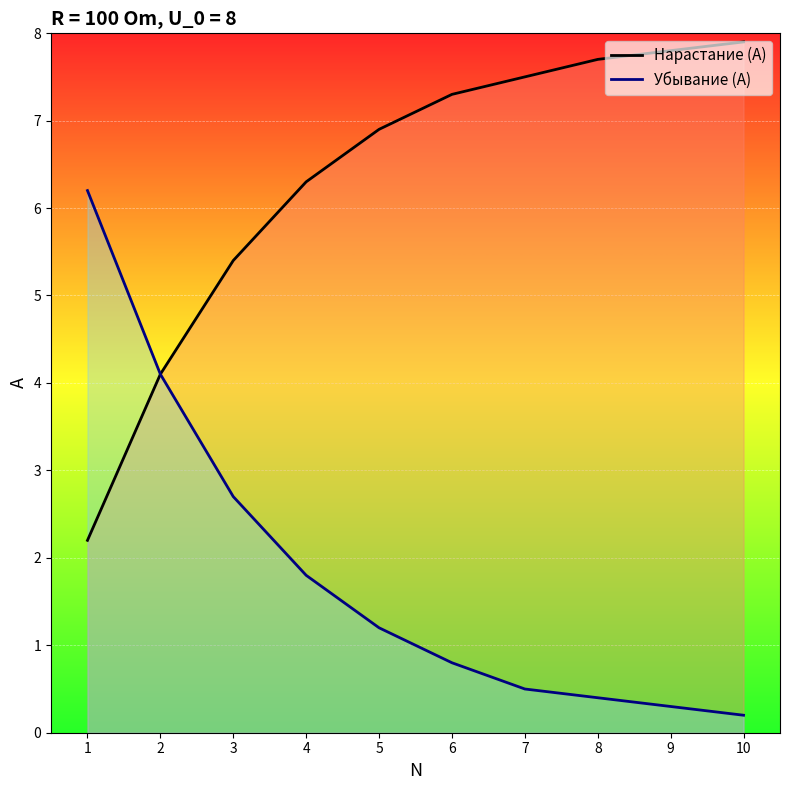

Where does the Нарастание (A) series first go above 7?

6